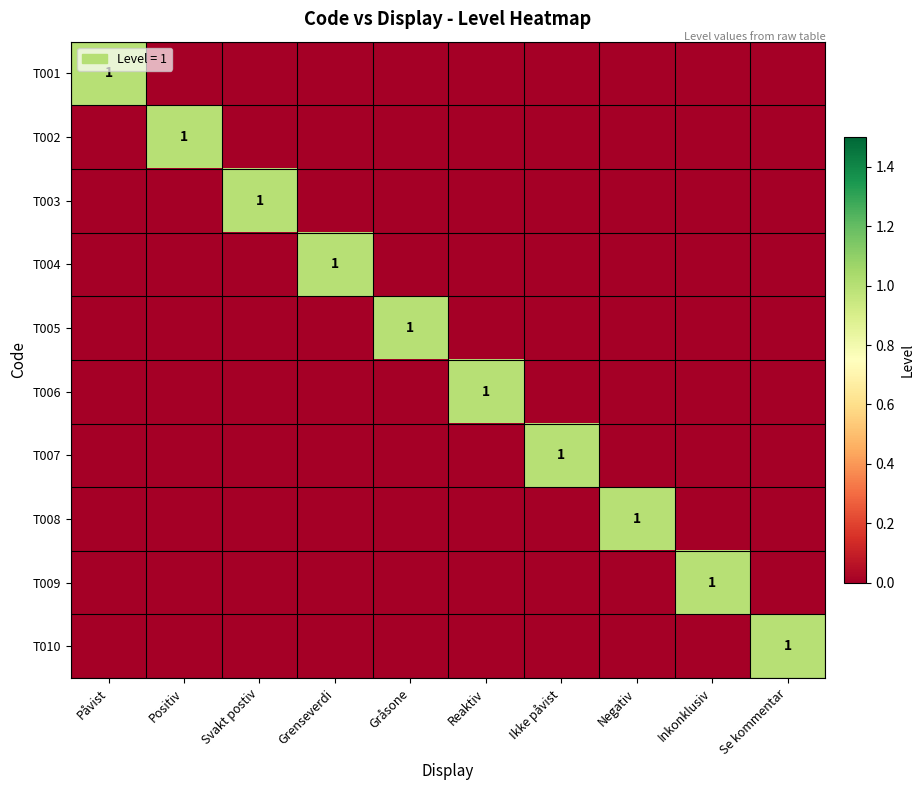

Which series changed the most between Positiv and Svakt postiv?

T002